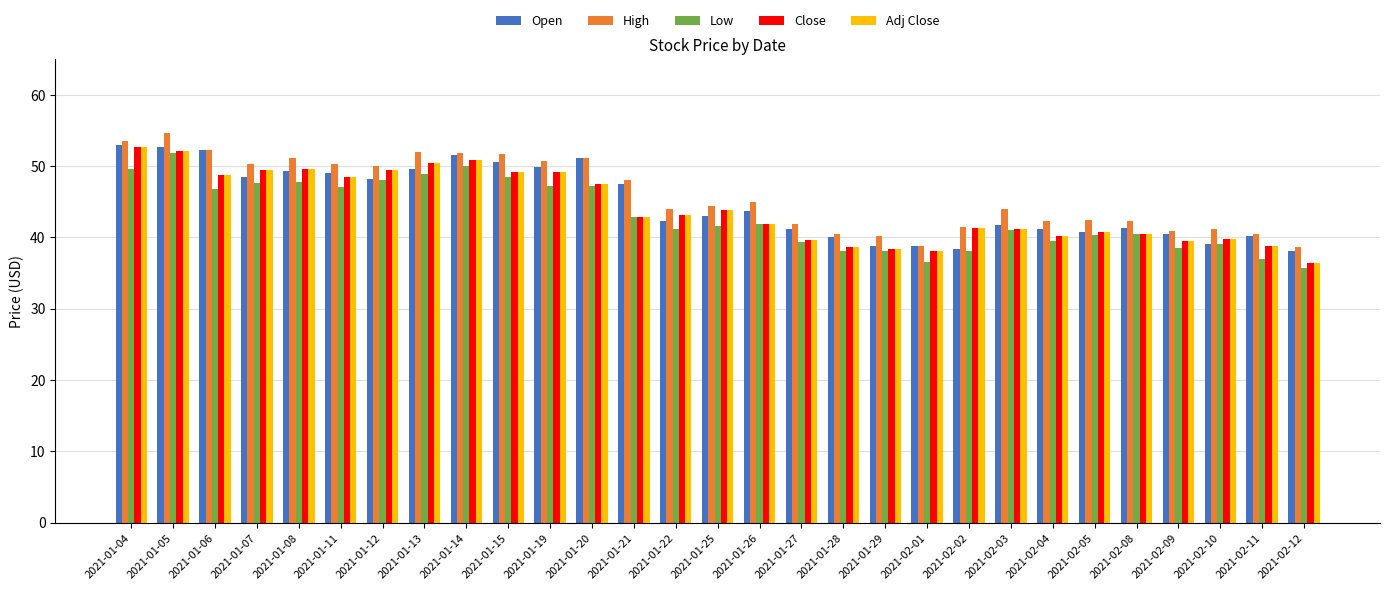

Is the value of High at 2021-02-02 greater than the value of Low at 2021-01-29?

Yes